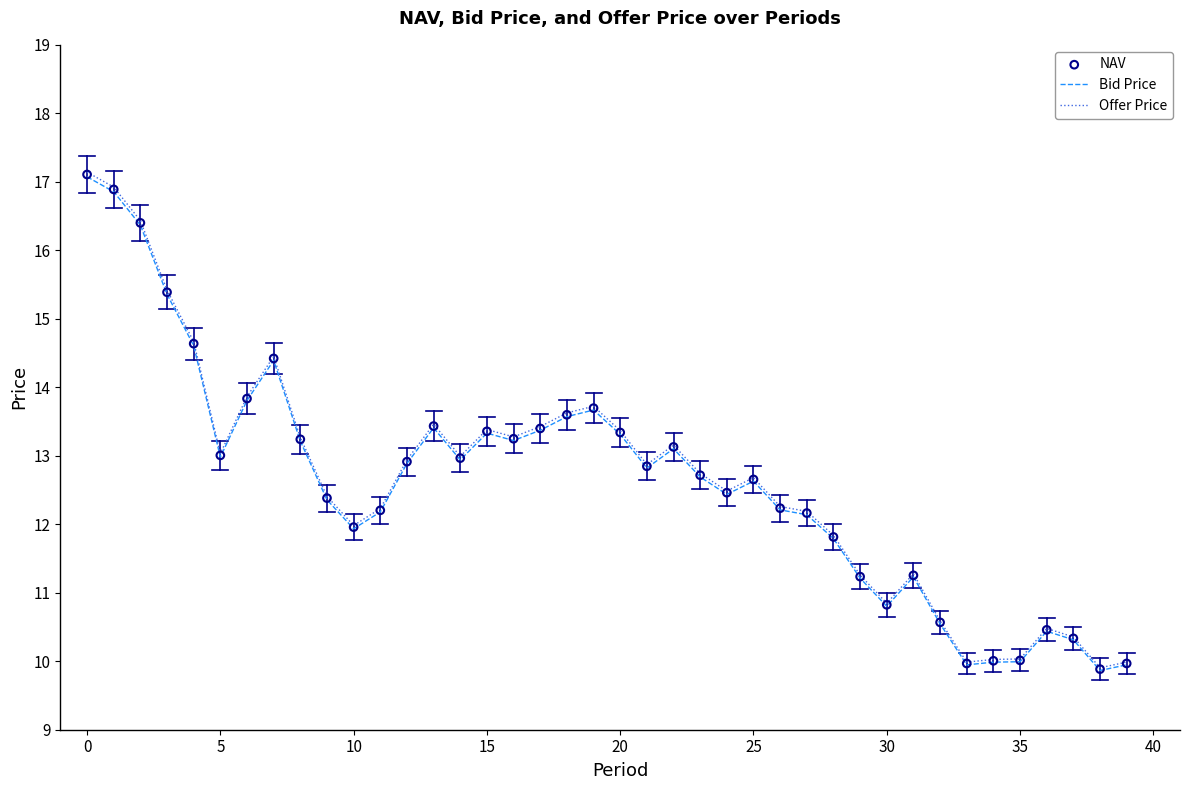

Which series has the largest total across all categories?

Offer Price